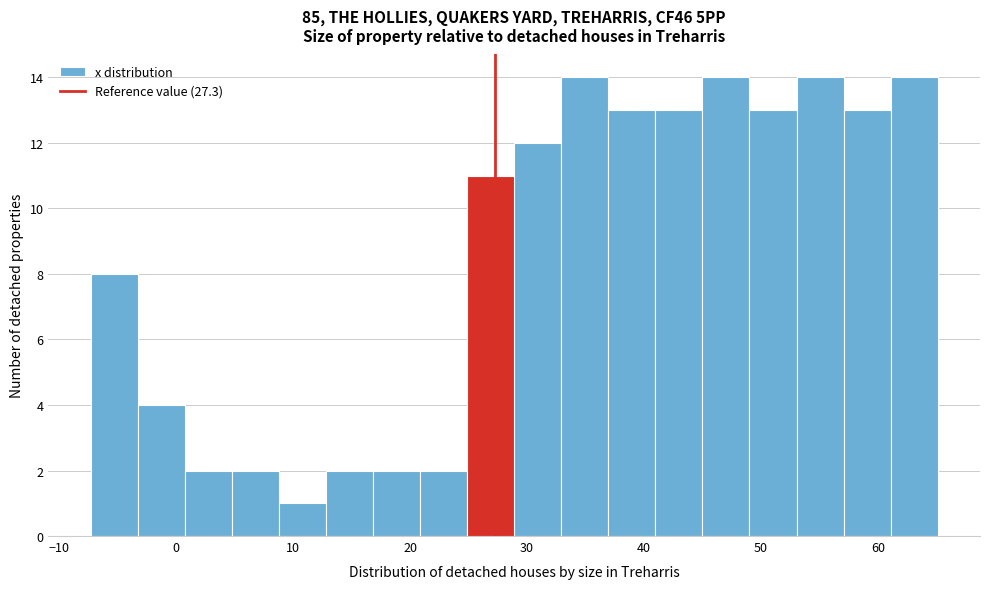

Reading left to right, transcribe this chart: for each bar, give the range it covers on the x-axis and its height. Neither the bar edges nor the heights are printed on the chart, so give them approximately, as read against the axes.

-7 to -3: 8
-3 to 1: 4
1 to 5: 2
5 to 9: 2
9 to 13: 1
13 to 17: 2
17 to 21: 2
21 to 25: 2
25 to 29: 11
29 to 33: 12
33 to 37: 14
37 to 41: 13
41 to 45: 13
45 to 49: 14
49 to 53: 13
53 to 57: 14
57 to 61: 13
61 to 65: 14